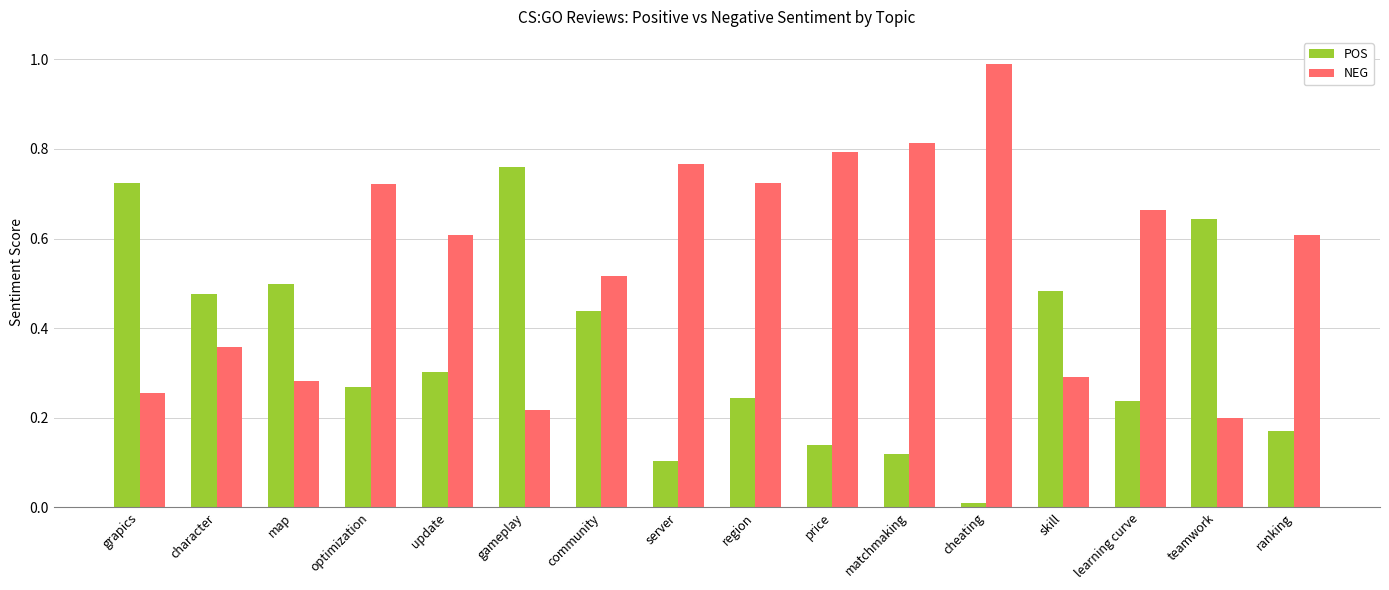

Which series changed the most between update and price?

NEG